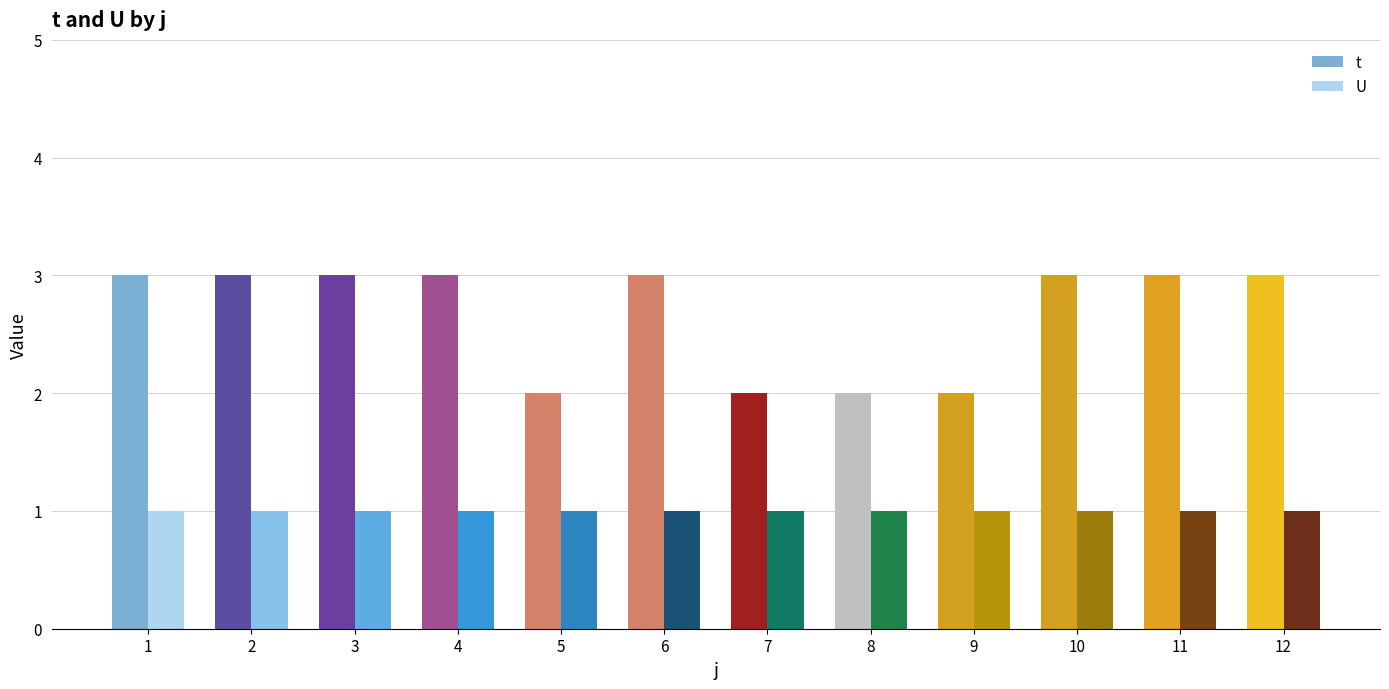

Which series has the widest spread of values?

t